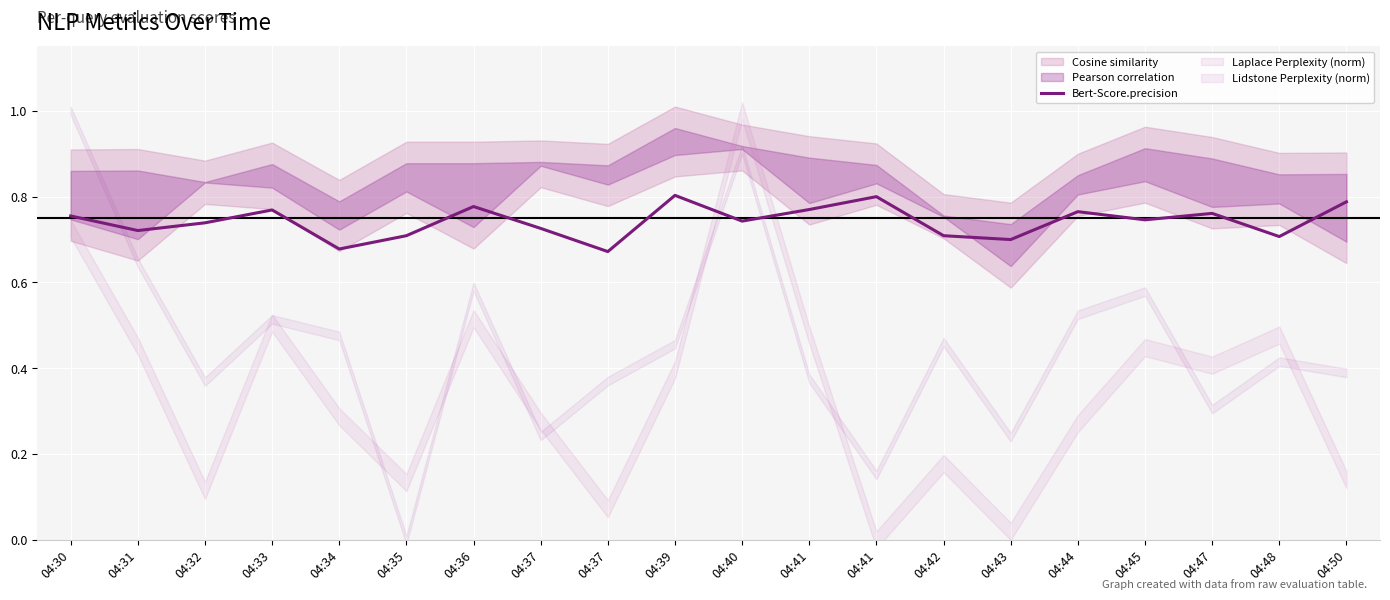

Reading left to right, transcribe all the data shown in this chart.

04:30=0.8	04:31=0.7	04:32=0.7	04:33=0.8	04:34=0.7	04:35=0.7	04:36=0.8	04:37=0.7	04:37=0.7	04:39=0.8	04:40=0.7	04:41=0.8	04:41=0.8	04:42=0.7	04:43=0.7	04:44=0.8	04:45=0.7	04:47=0.8	04:48=0.7	04:50=0.8